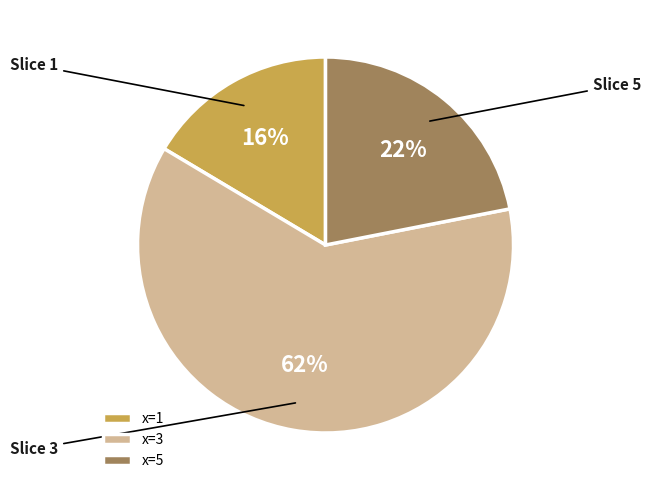

To the nearest percent, what portion does x=1 represent?

16%